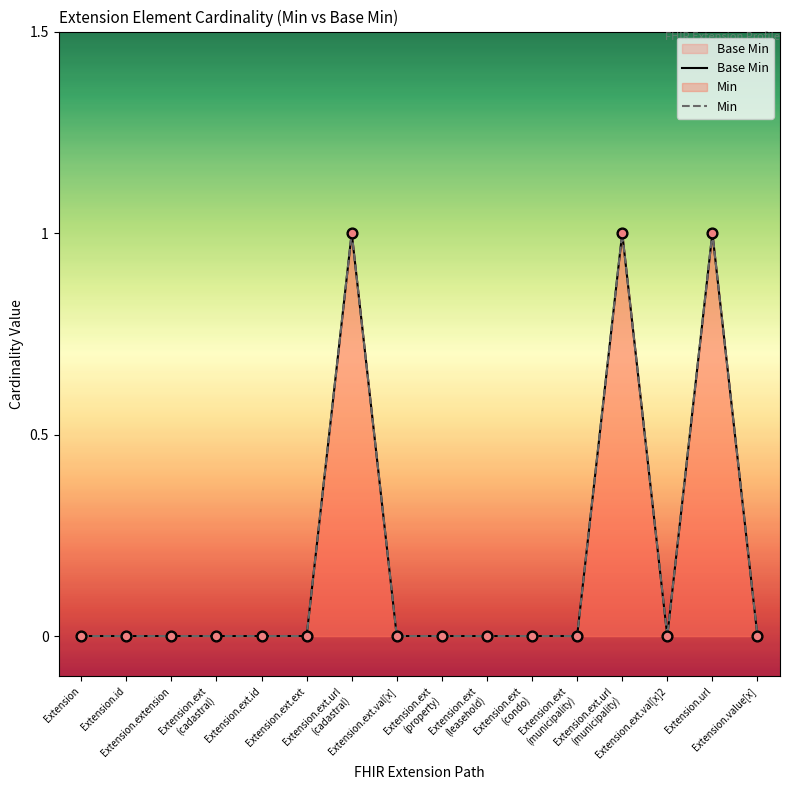

Which series has the widest spread of Y values?

Base Min